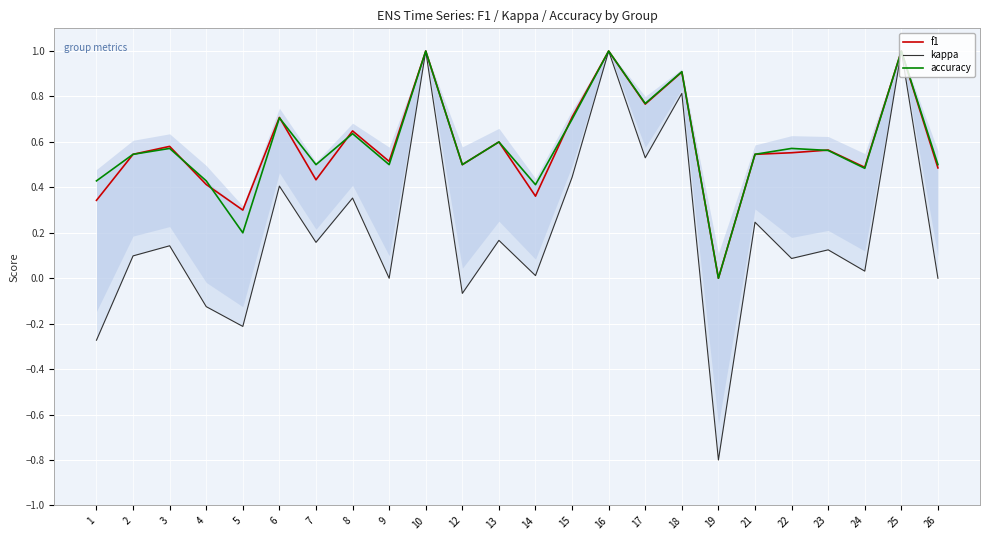

True or false: f1 and kappa cross at least once.

False